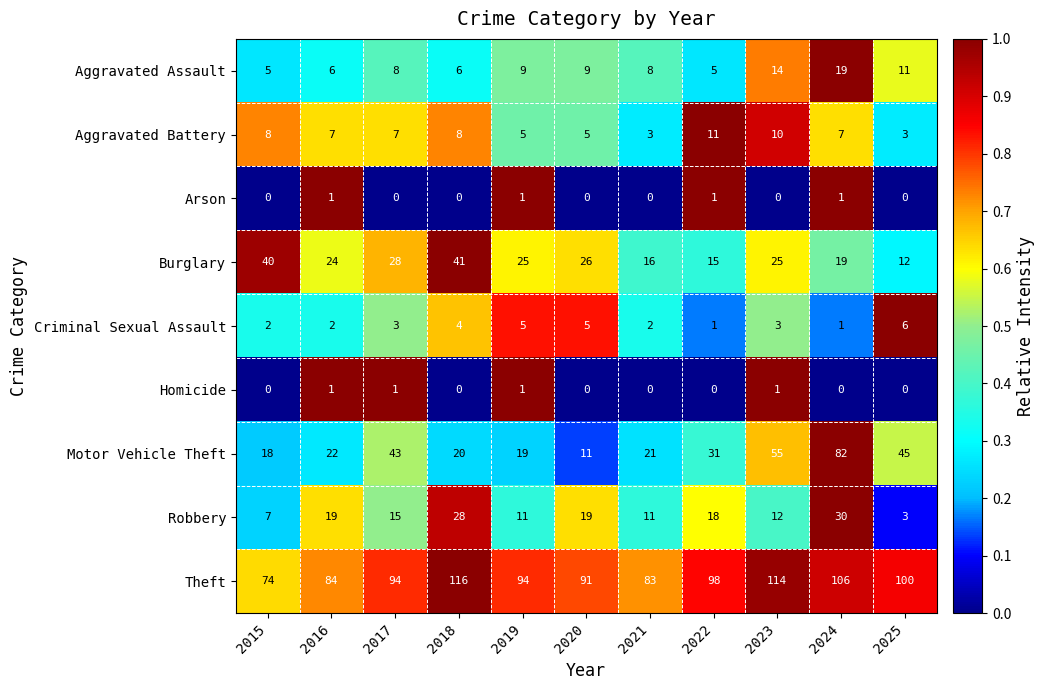

What is the difference between the Theft values at 2020 and 2022?

7